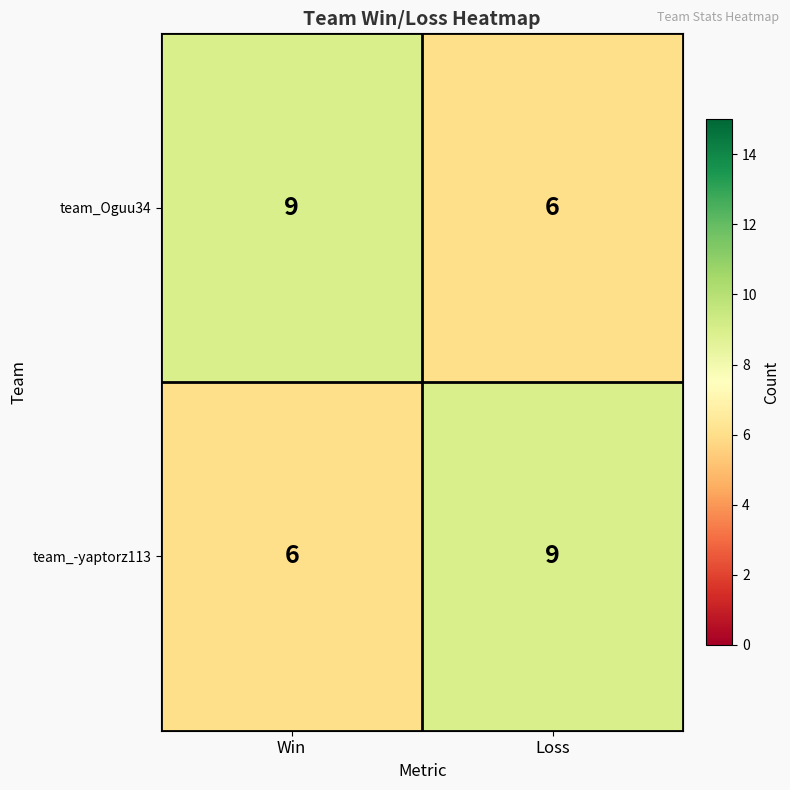

What is the minimum value shown in the chart?

6